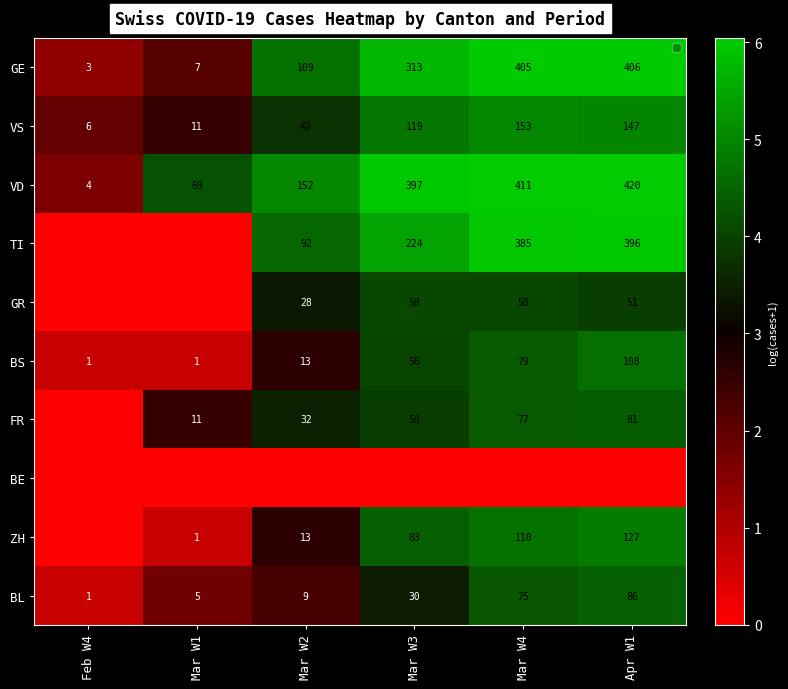

What is the average value of the BS series?

43